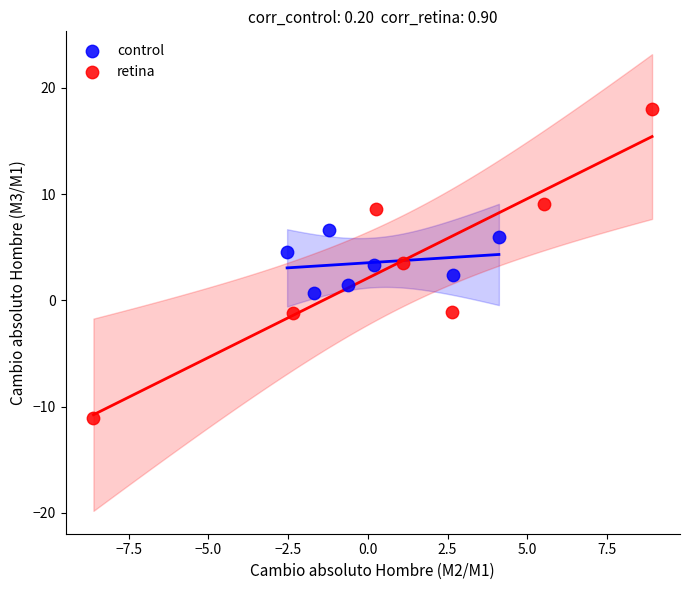

Which series has the largest Y range (max minus min)?

retina